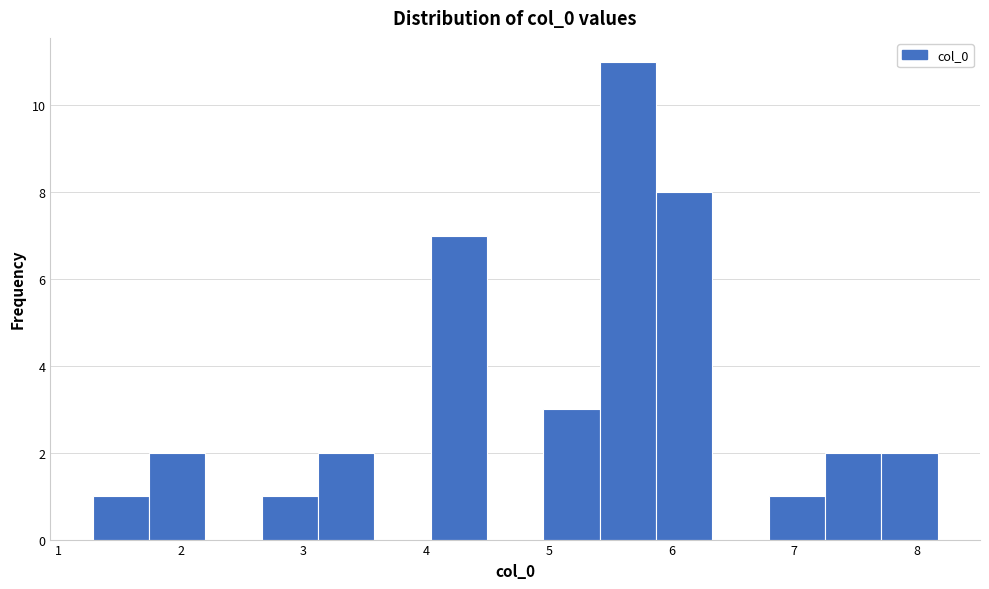

Which range on the x-axis has the tallest bar?

5.4 to 5.9